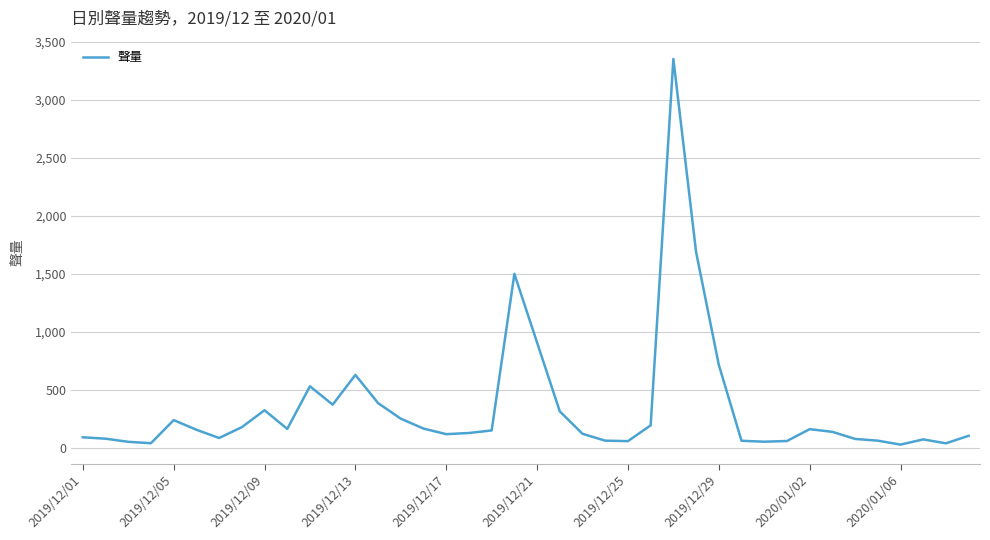

What is the greatest value displayed?

3351